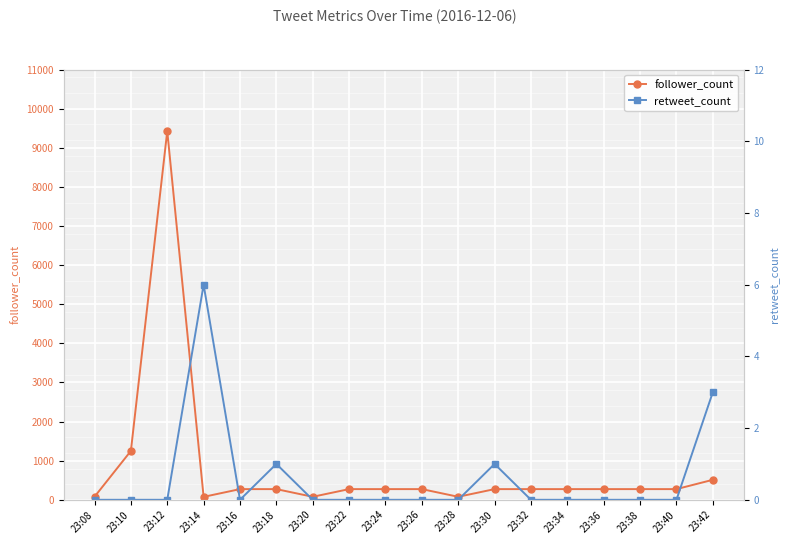

At which label does retweet_count reach its minimum?

23:08